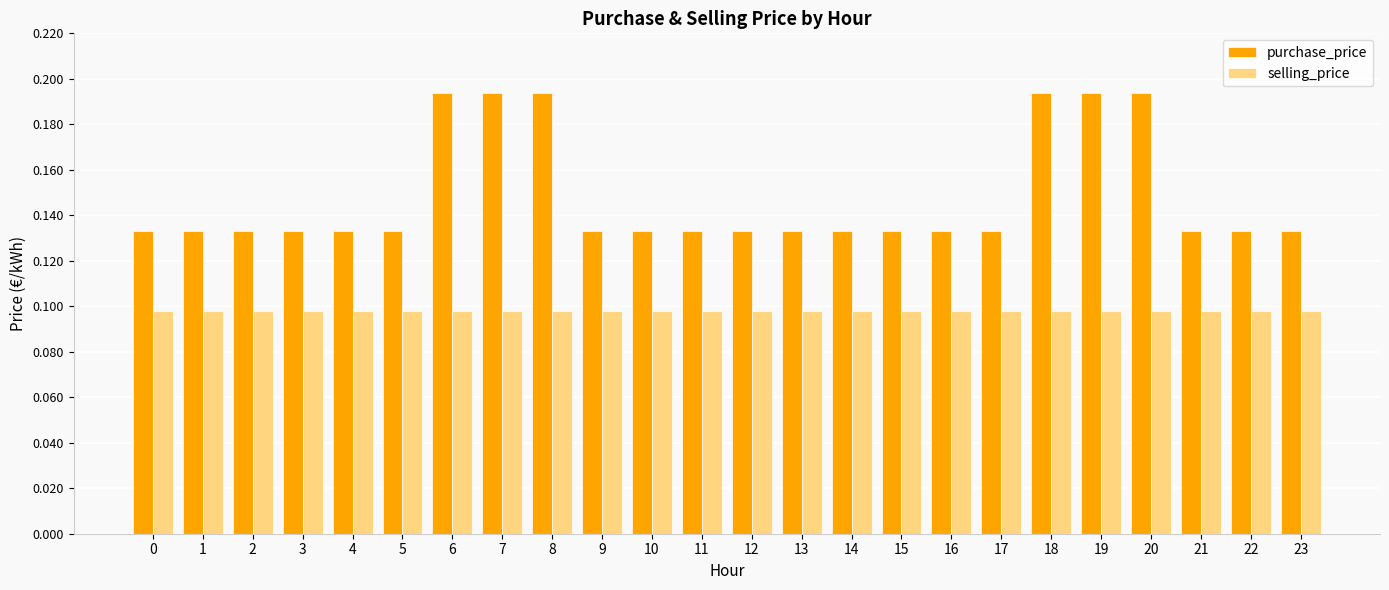

The selling_price series shows 0.1 at 2. True or false?

True